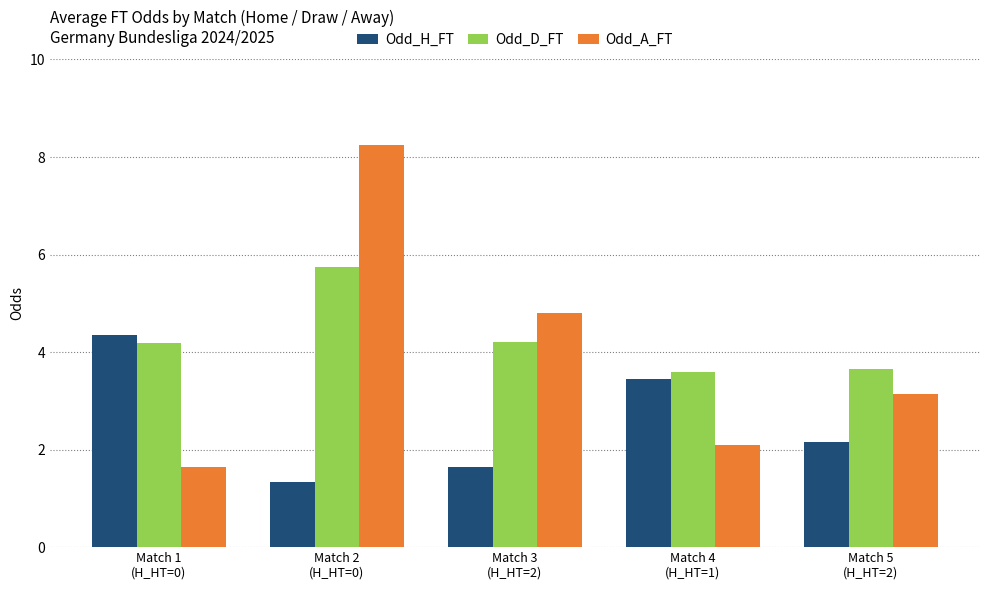

At which label does Odd_D_FT reach its peak?

Match 2
(H_HT=0)